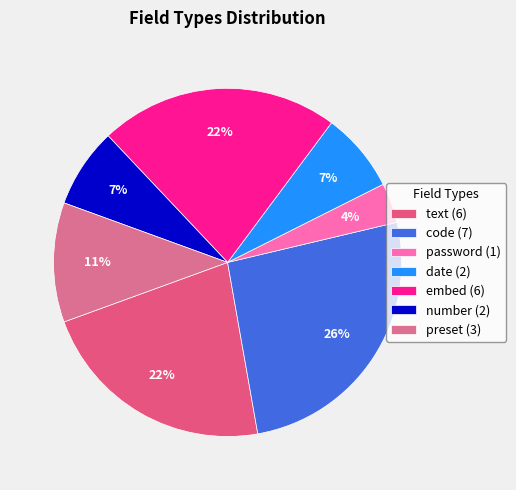

What percentage is NOT represented by number?

92.6%